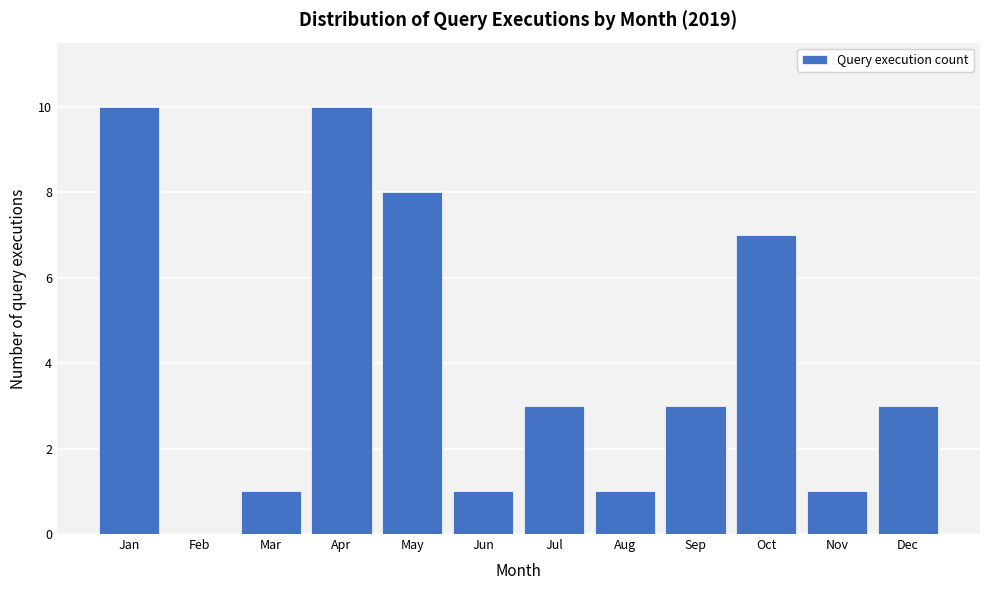

Reading left to right, transcribe all the data shown in this chart.

Jan=10	Feb=0	Mar=1	Apr=10	May=8	Jun=1	Jul=3	Aug=1	Sep=3	Oct=7	Nov=1	Dec=3